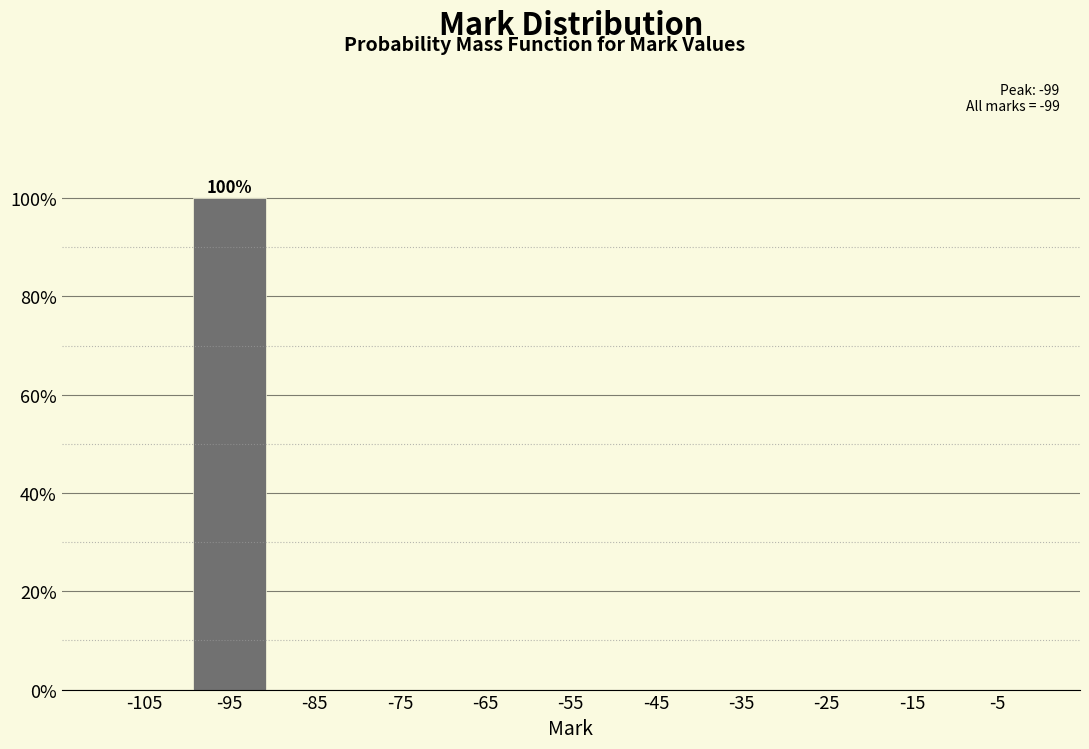

Over which range of the x-axis is the bar tallest?

-100 to -90